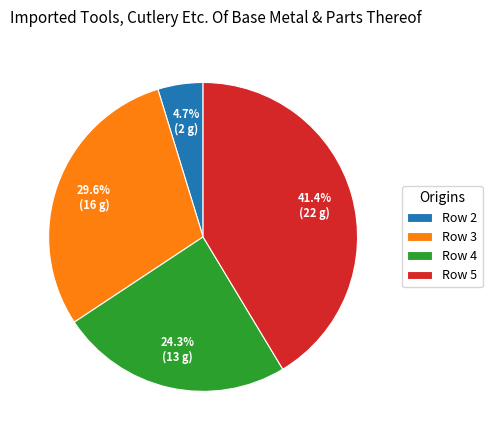

Does Row 3 account for over 50% of the chart?

No